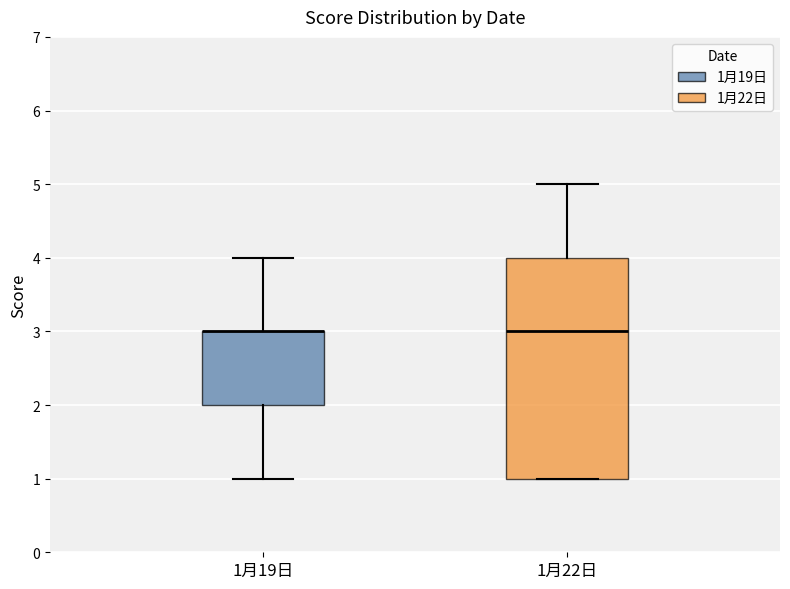

Comparing the boxes themselves (not the whiskers), which one is the tallest?

1月22日